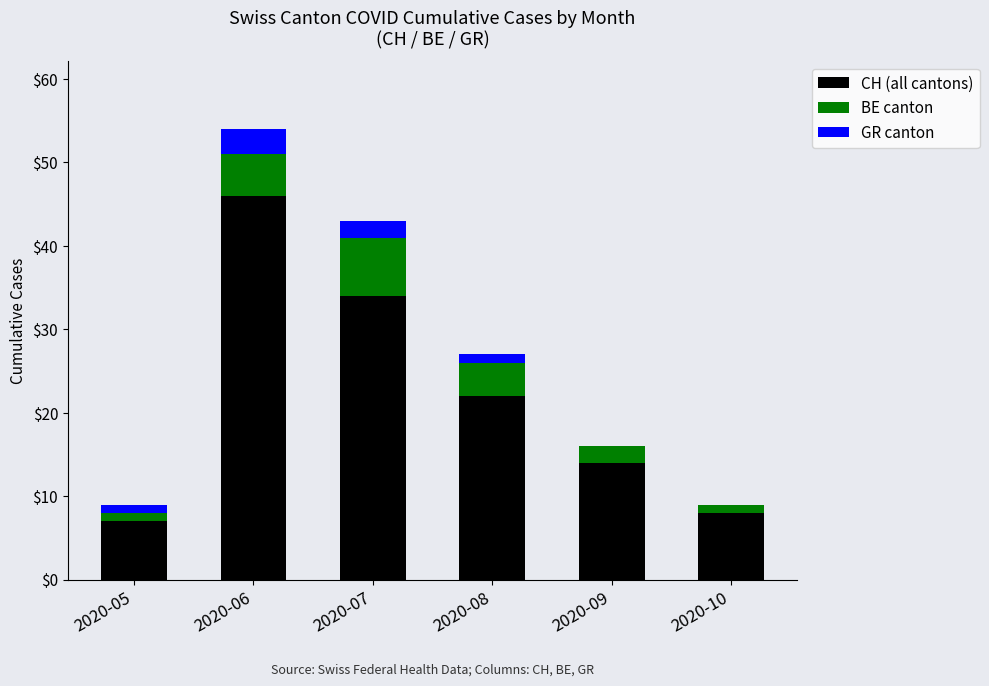

At which category is the sum across all series the highest?

2020-06